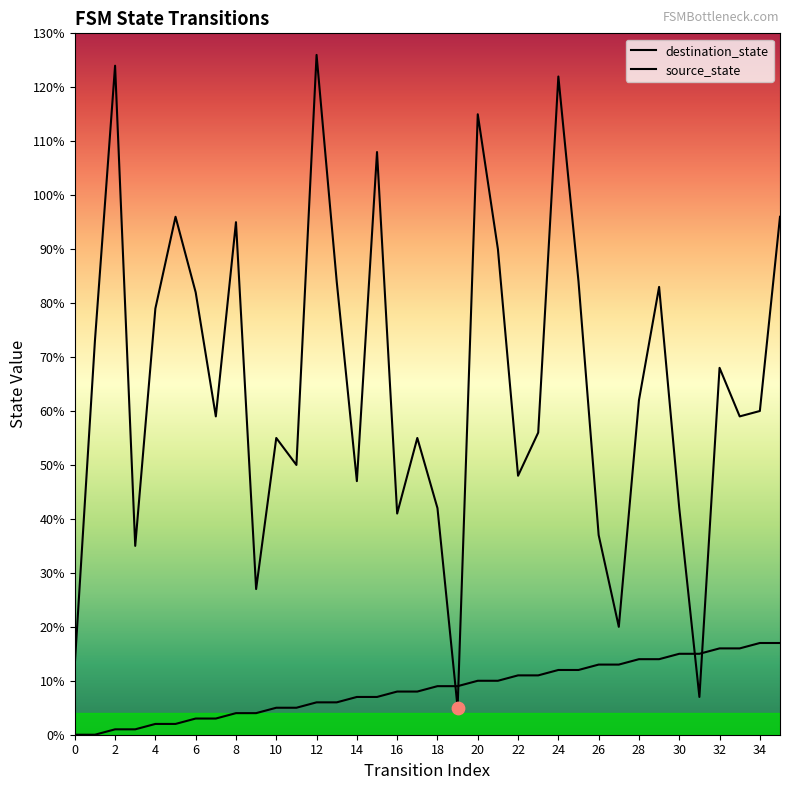

At which category is the sum across all series the highest?

24